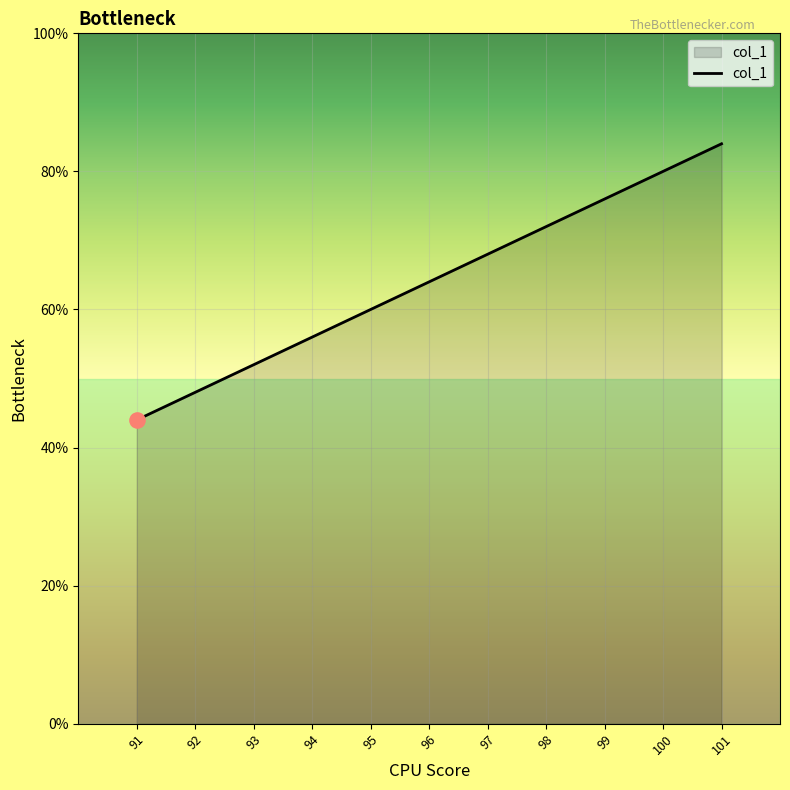

Which has a higher value, 92 or 94?

94